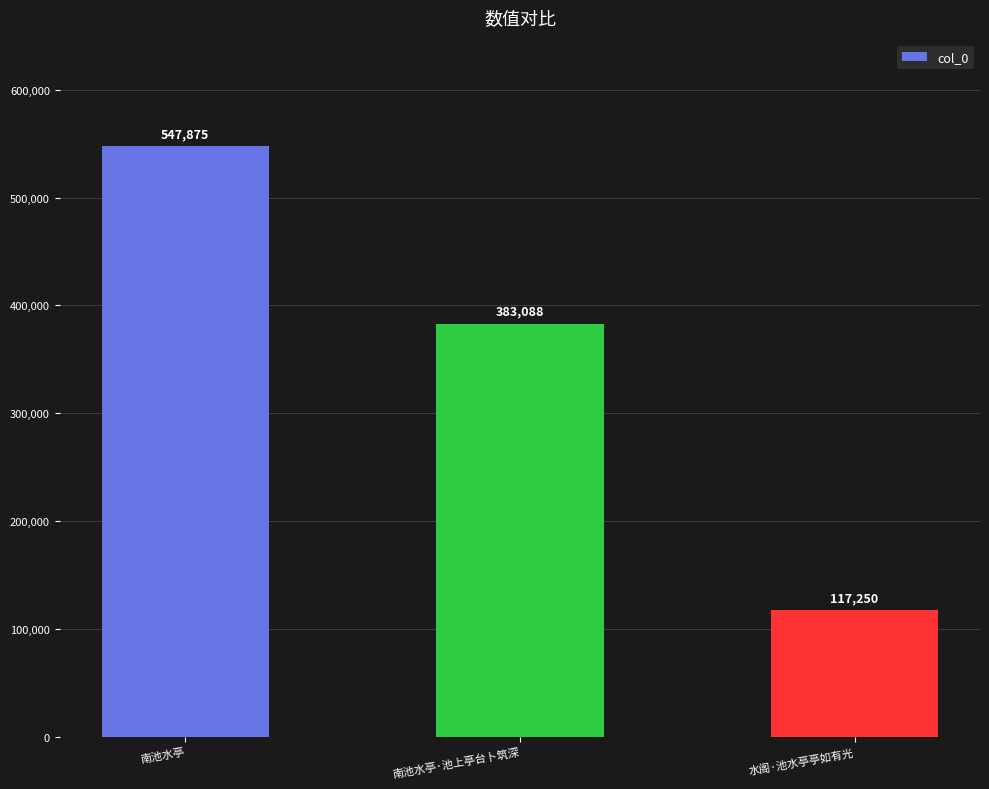

Does the chart contain any negative values?

No